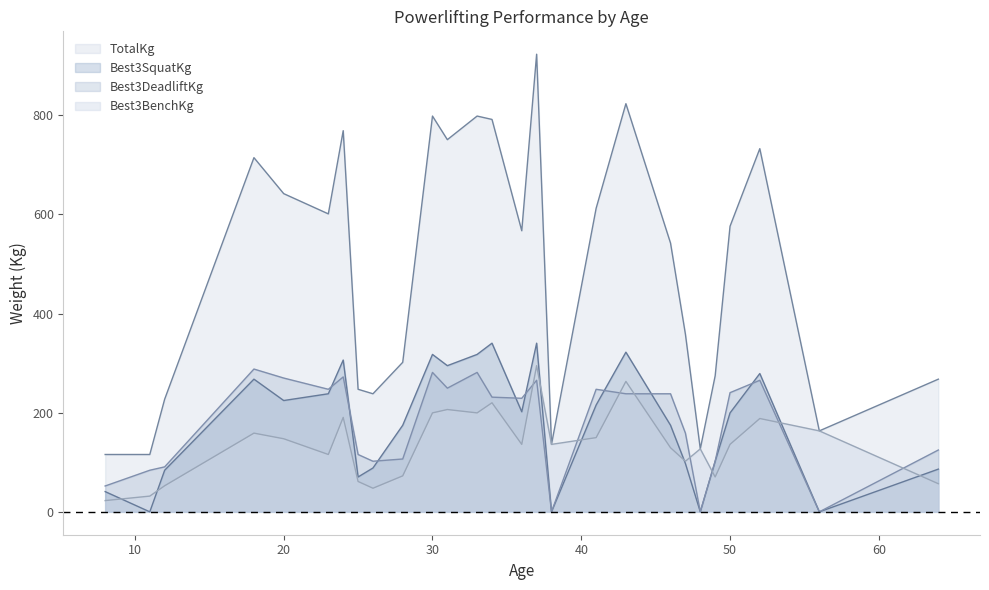

True or false: Best3SquatKg and TotalKg intersect in this chart.

False